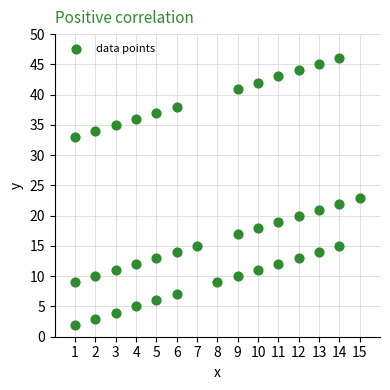

What Y value in the scatter plot is closest to 24?

23